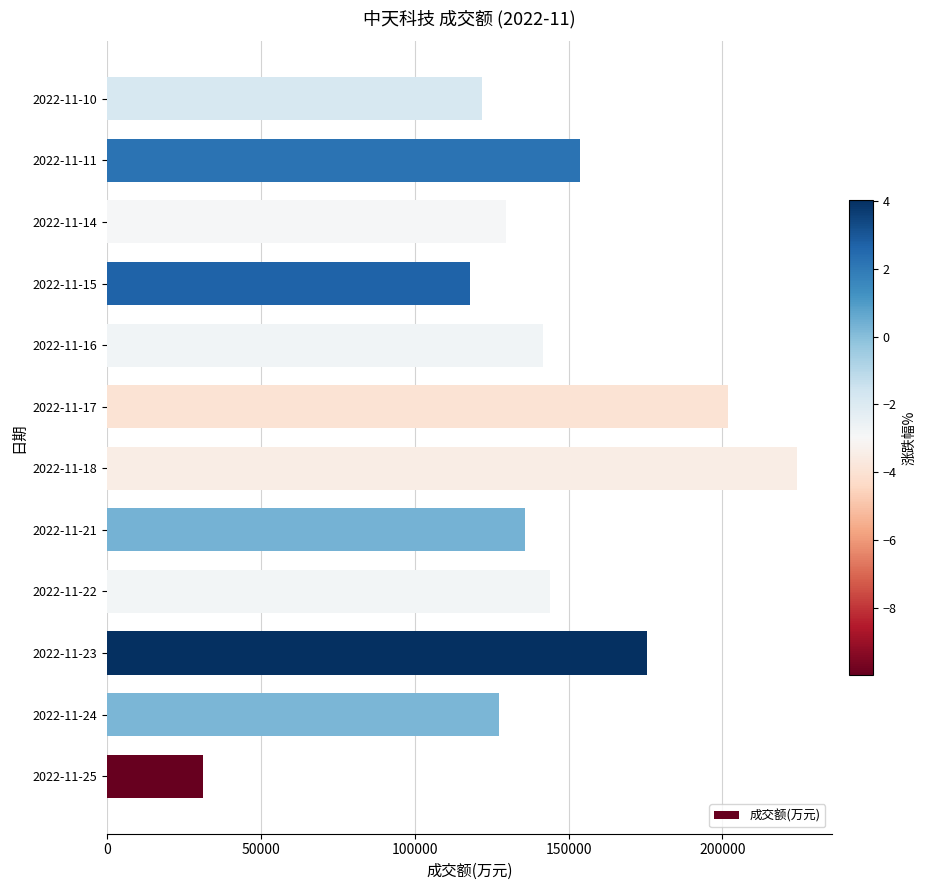

Which label corresponds to the largest value in the chart?

2022-11-18